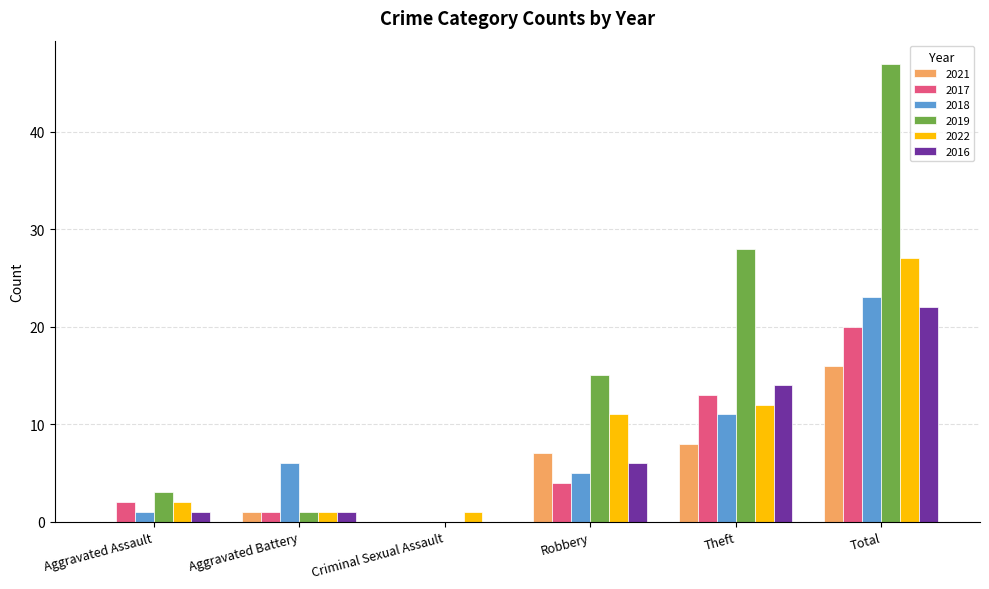

At which label does 2019 reach its peak?

Total